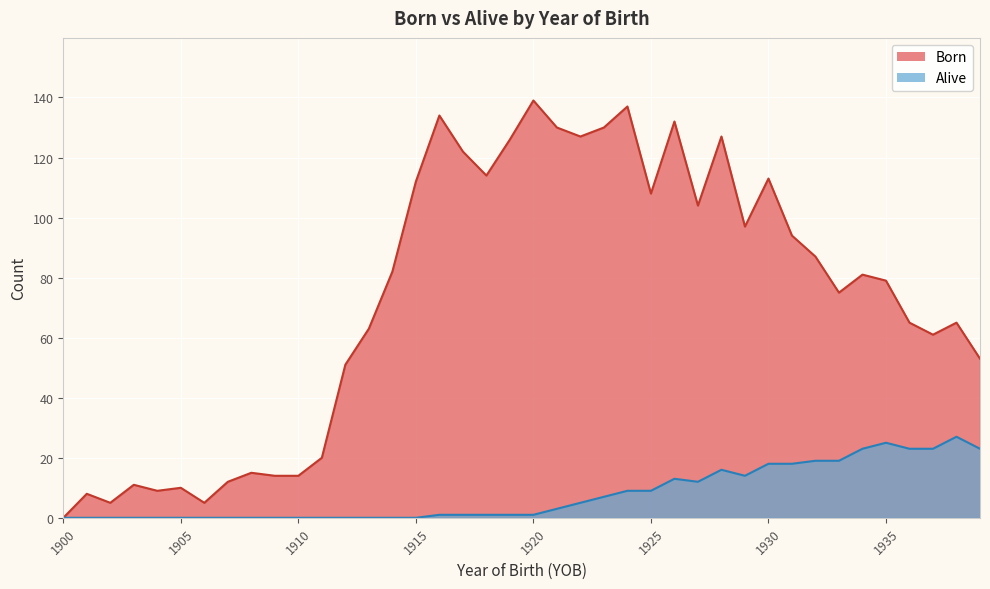

How many interior local valleys does the Born series have?

10